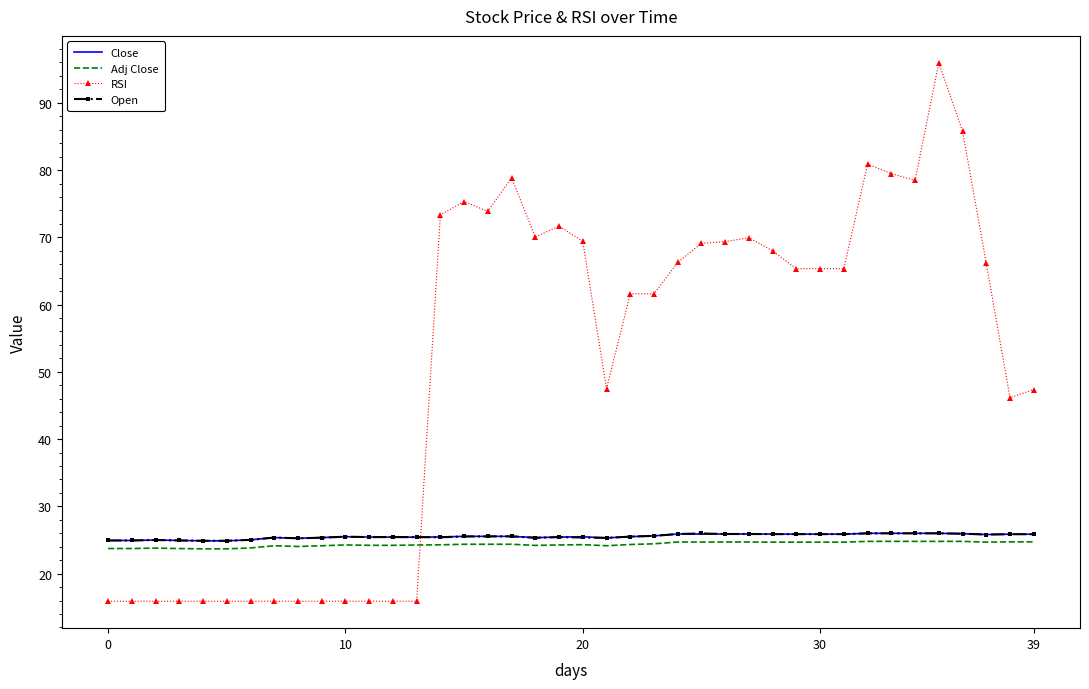

Which series has the widest spread of values?

RSI